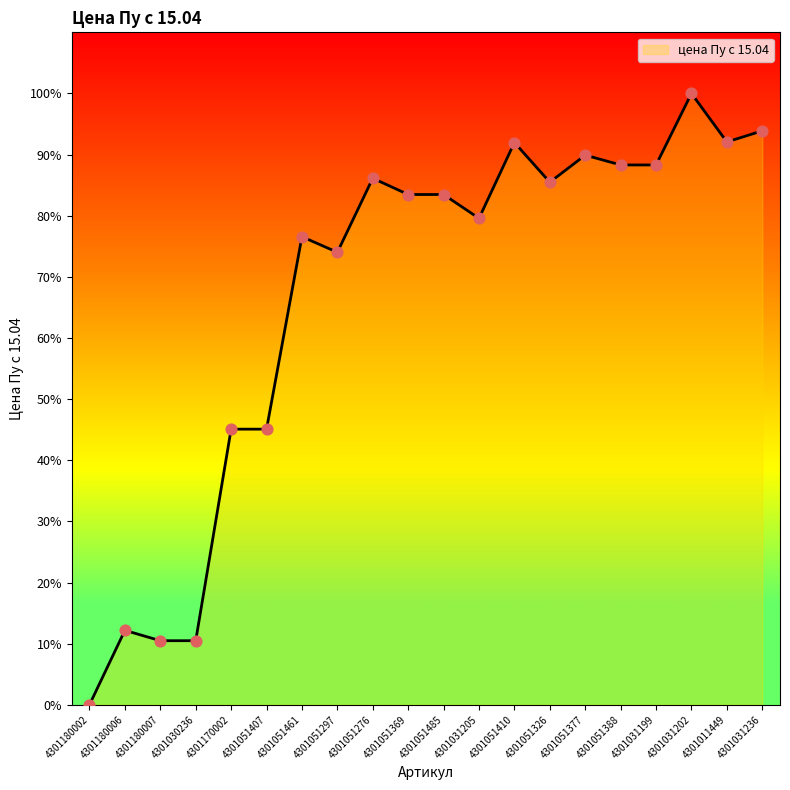

What is the ratio of the value at 4301051461 to the value at 4301030236?

7.3